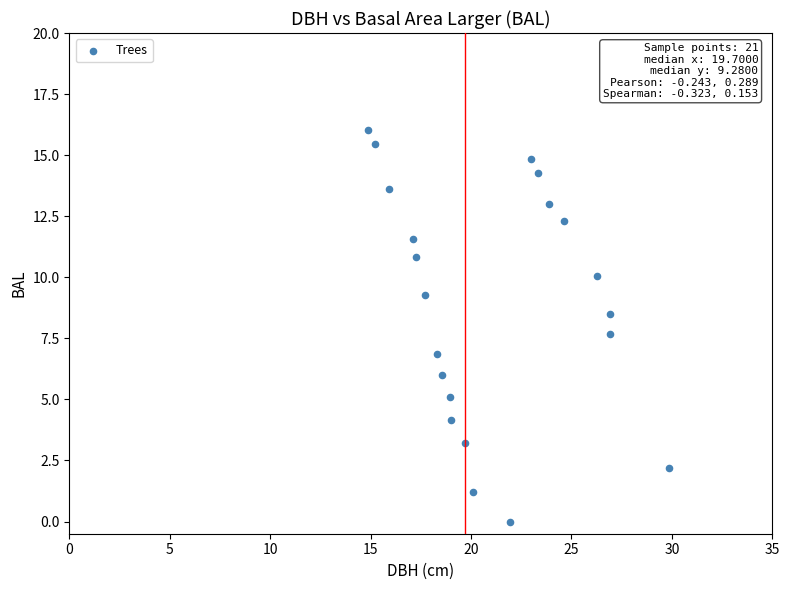

What is the range of X values (max minus min)?

15.0